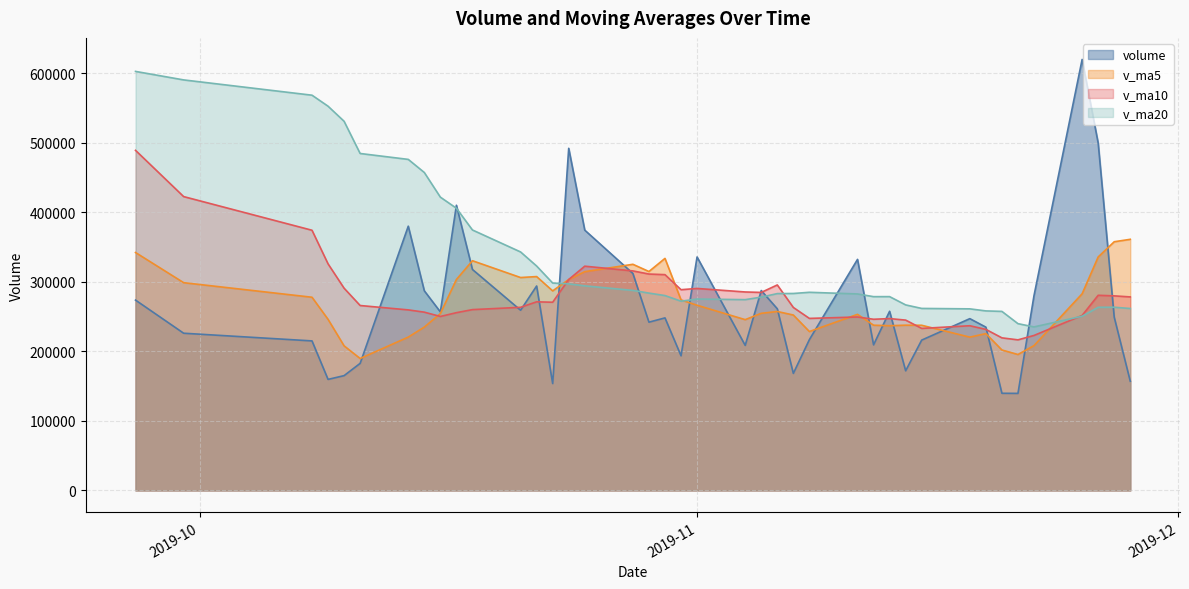

Which series has the widest spread of values?

volume